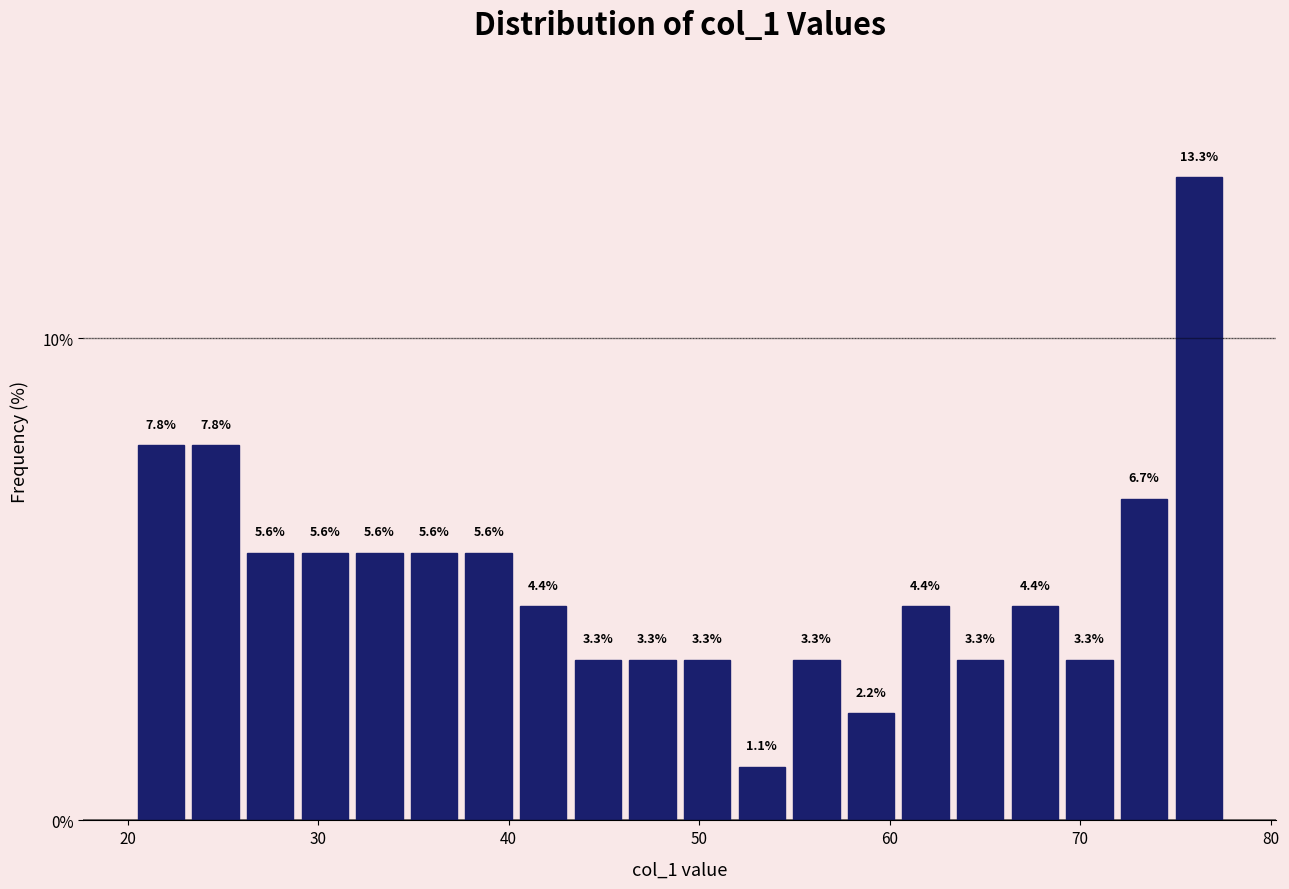

Around what value on the x-axis is the tallest bar? Give the approximate position of its centre, as read against the axis.

76